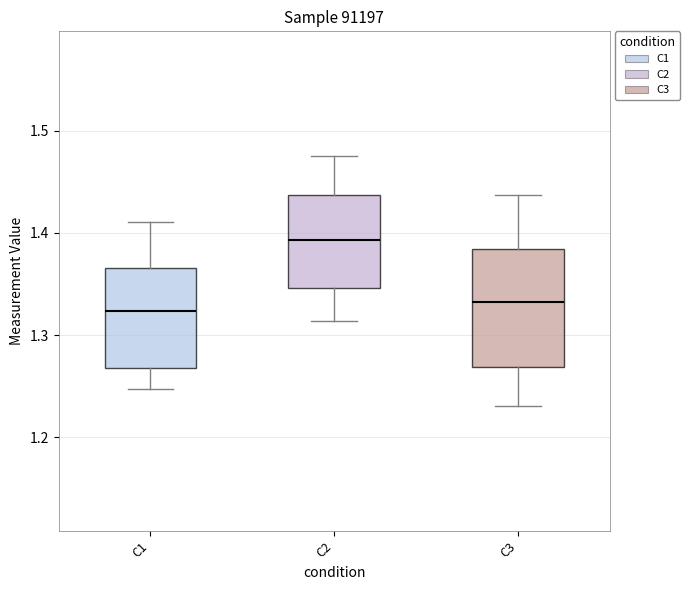

Which box is the tallest, from its lower edge to its upper edge?

C3